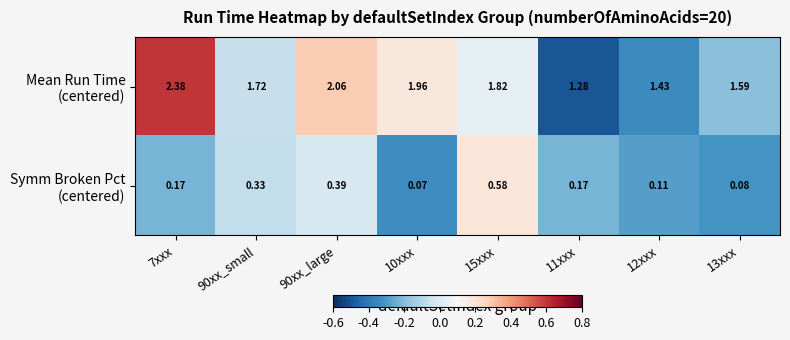

Count the number of categories in the chart.

8